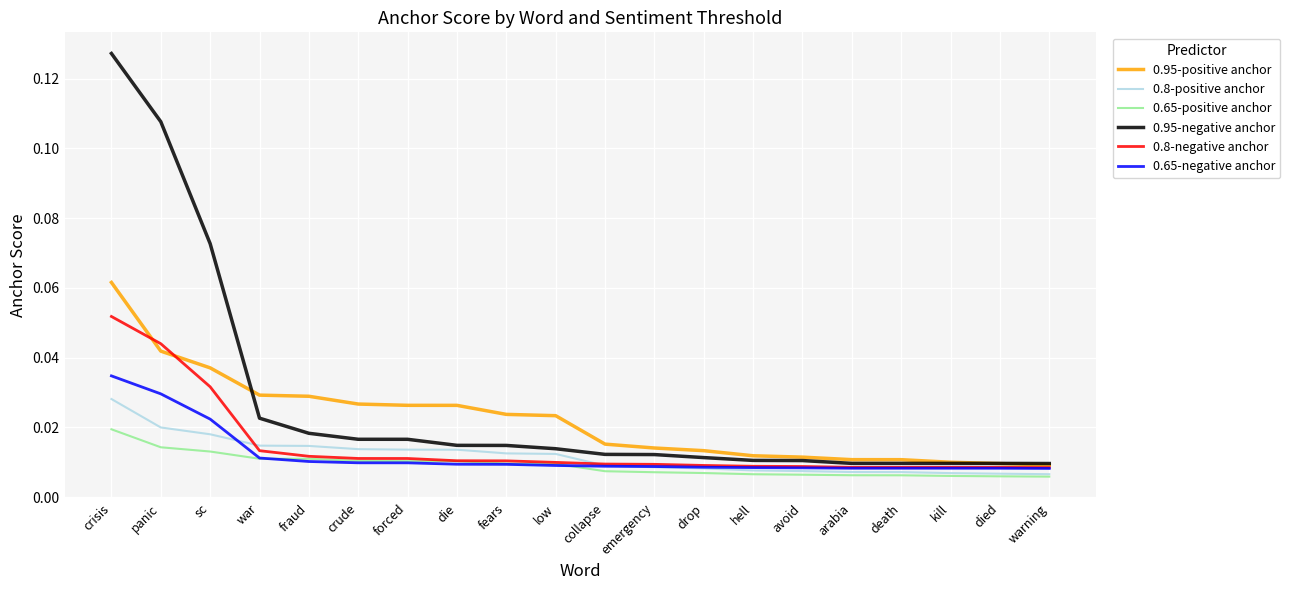

Which series has the widest spread of values?

0.95-negative anchor